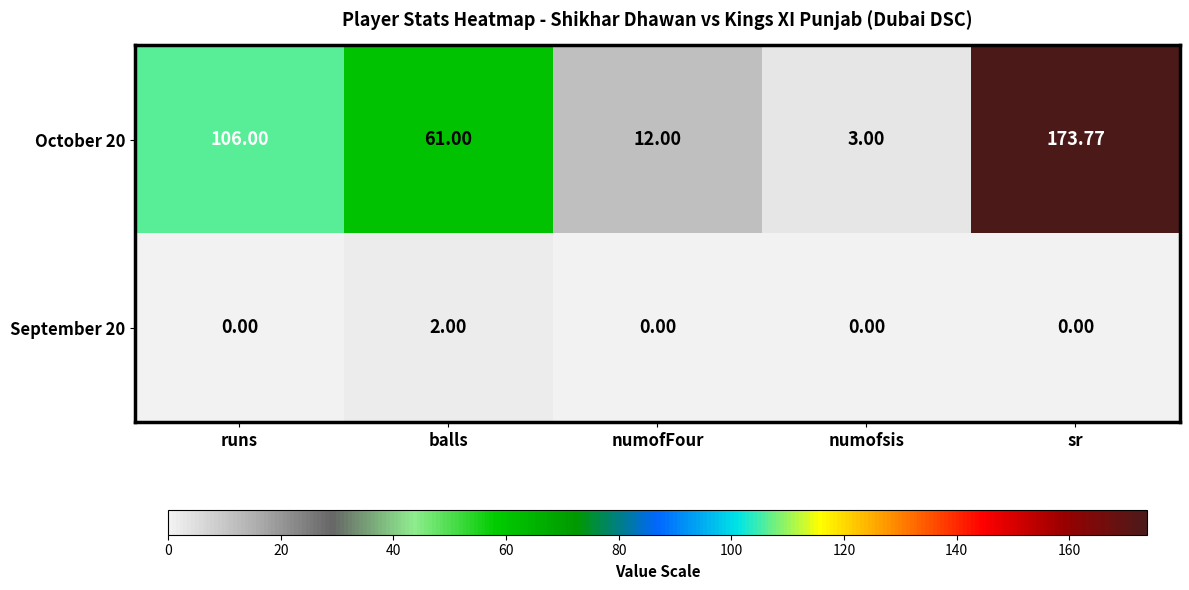

Which category has the lowest value in the October 20 series?

numofsis